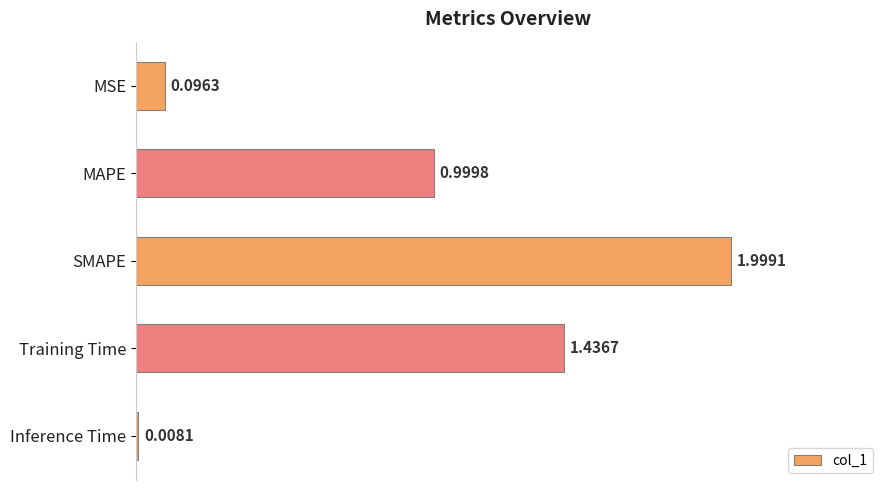

Rank the categories by value from lowest to highest.

Inference Time, MSE, MAPE, Training Time, SMAPE